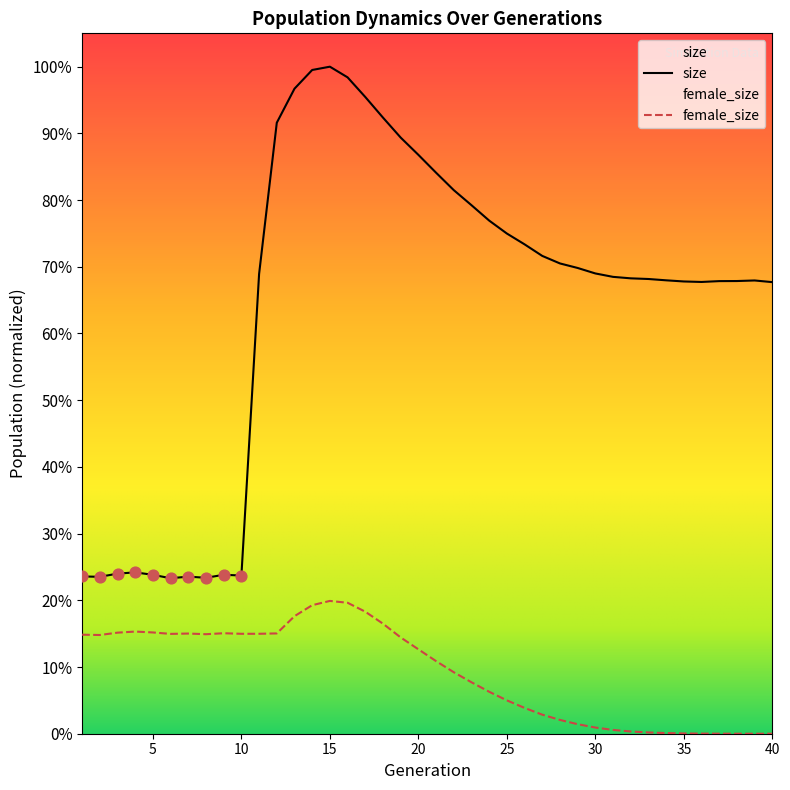

Which series reaches the maximum Y coordinate?

size